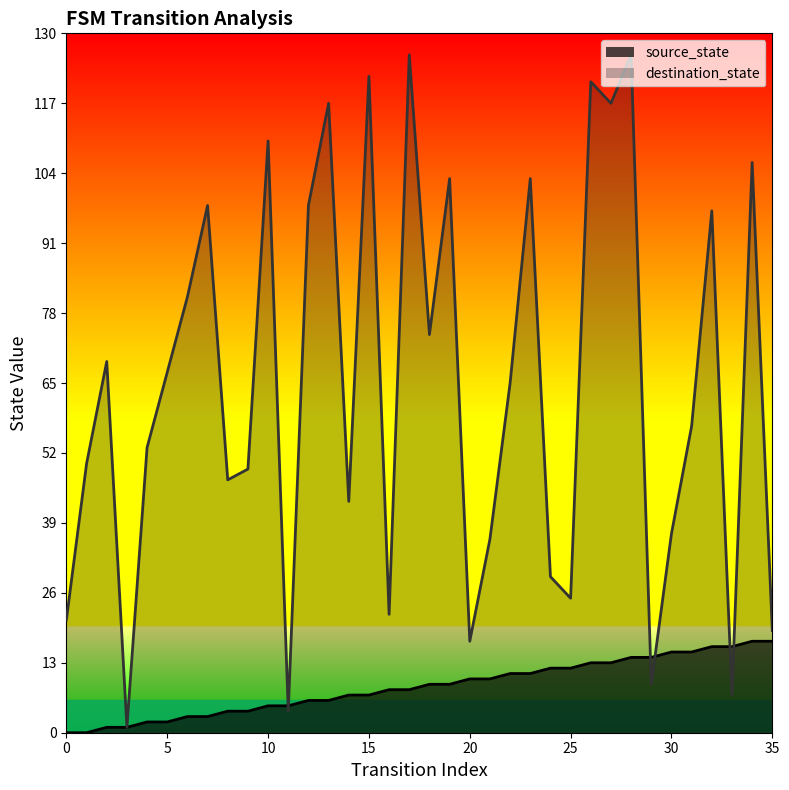

Read the destination_state value at 18, to the nearest 10.

70